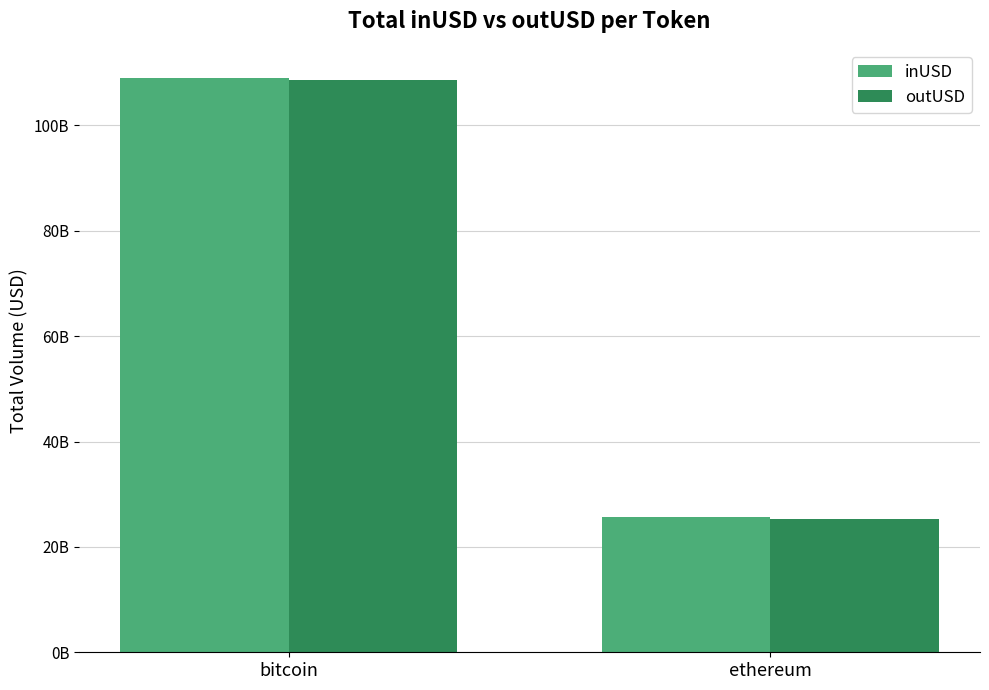

Are the bars grouped side by side (vs. stacked)?

Yes